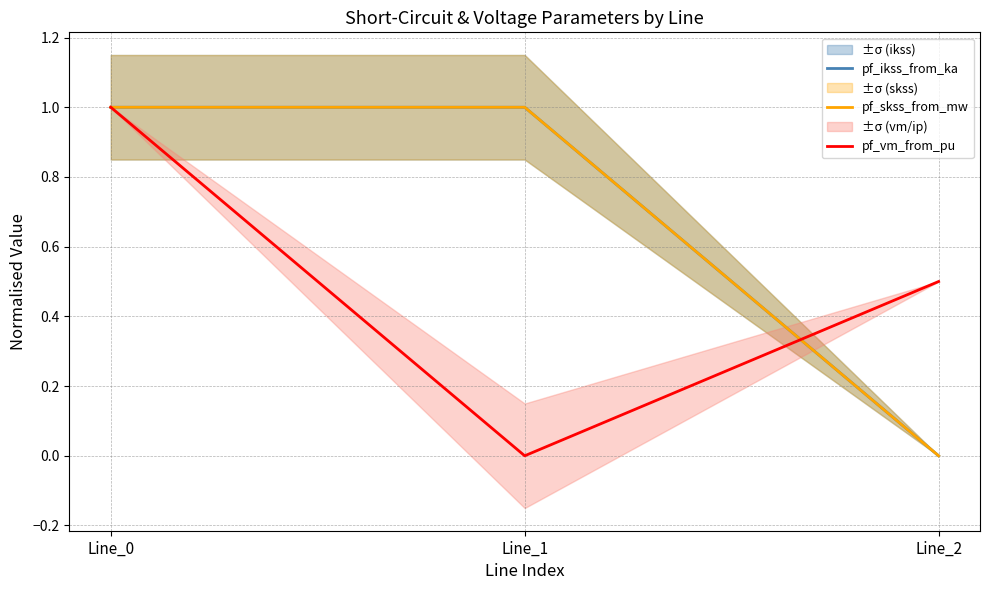

What is the highest value of the pf_vm_from_pu series?

1.0